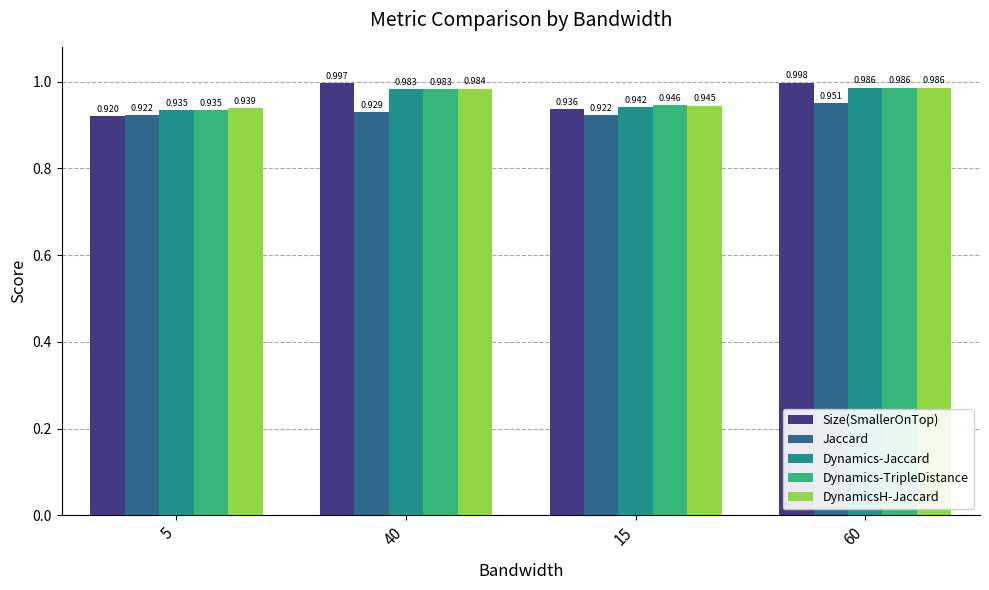

Which label corresponds to the largest value in the chart?

60